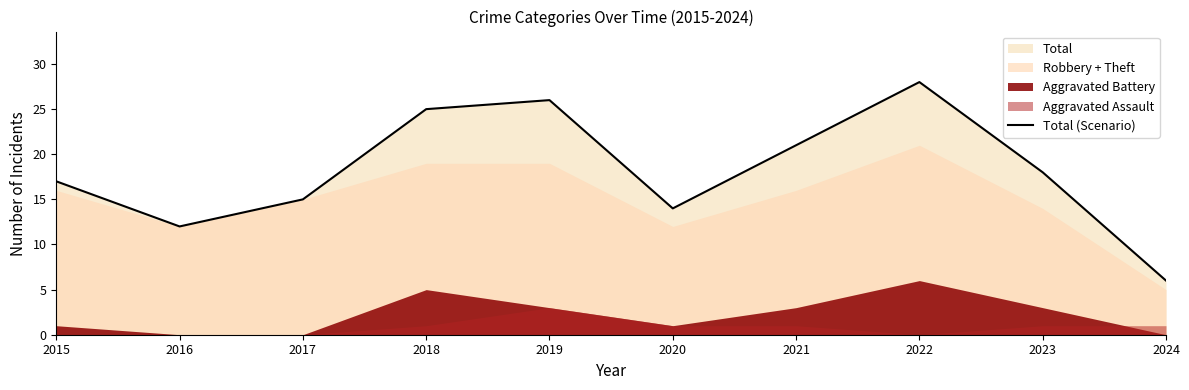

What is the difference between the second highest and minimum values?

20